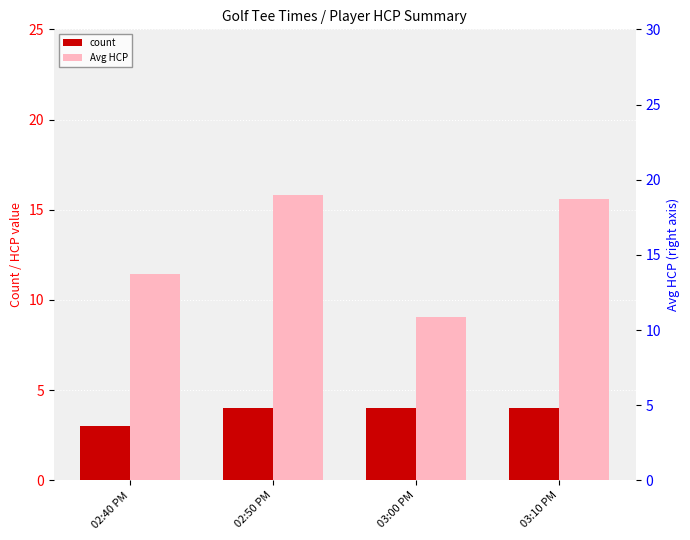

Reading left to right, extract all data points from this chart.

count: 02:40 PM=3.0	02:50 PM=4.0	03:00 PM=4.0	03:10 PM=4.0
Avg HCP: 02:40 PM=11.4	02:50 PM=15.8	03:00 PM=9.1	03:10 PM=15.6